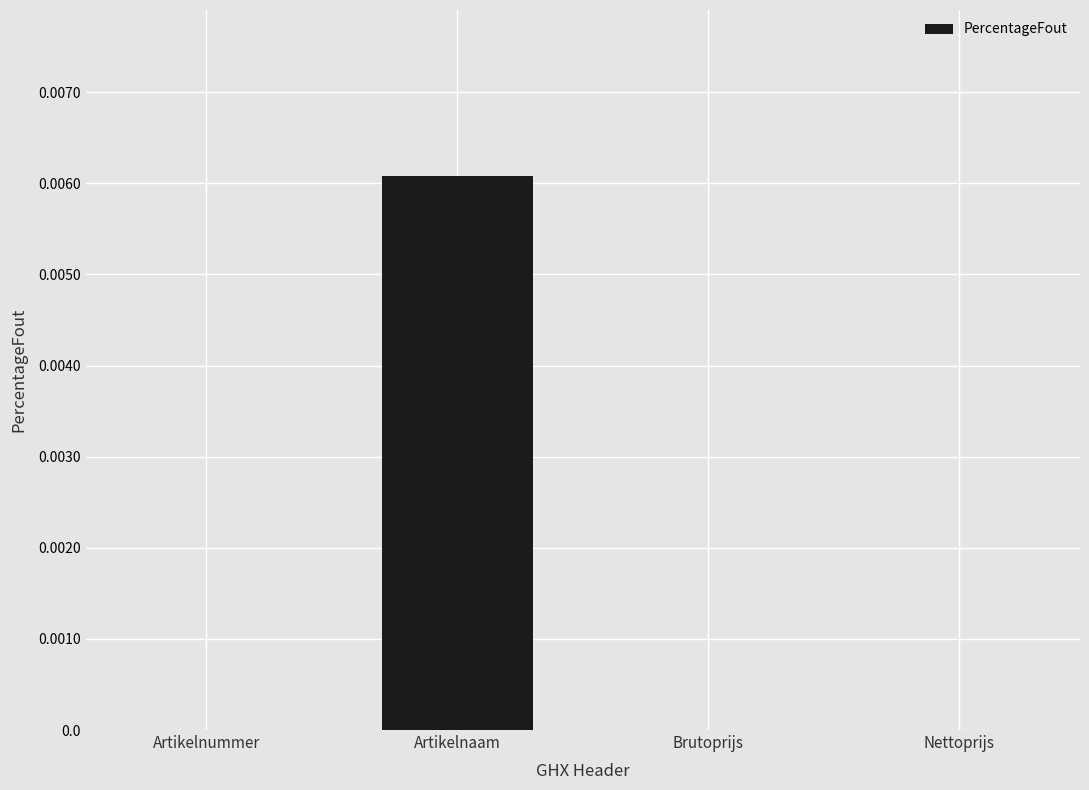

True or false: the data shows 0.0 at Brutoprijs.

True